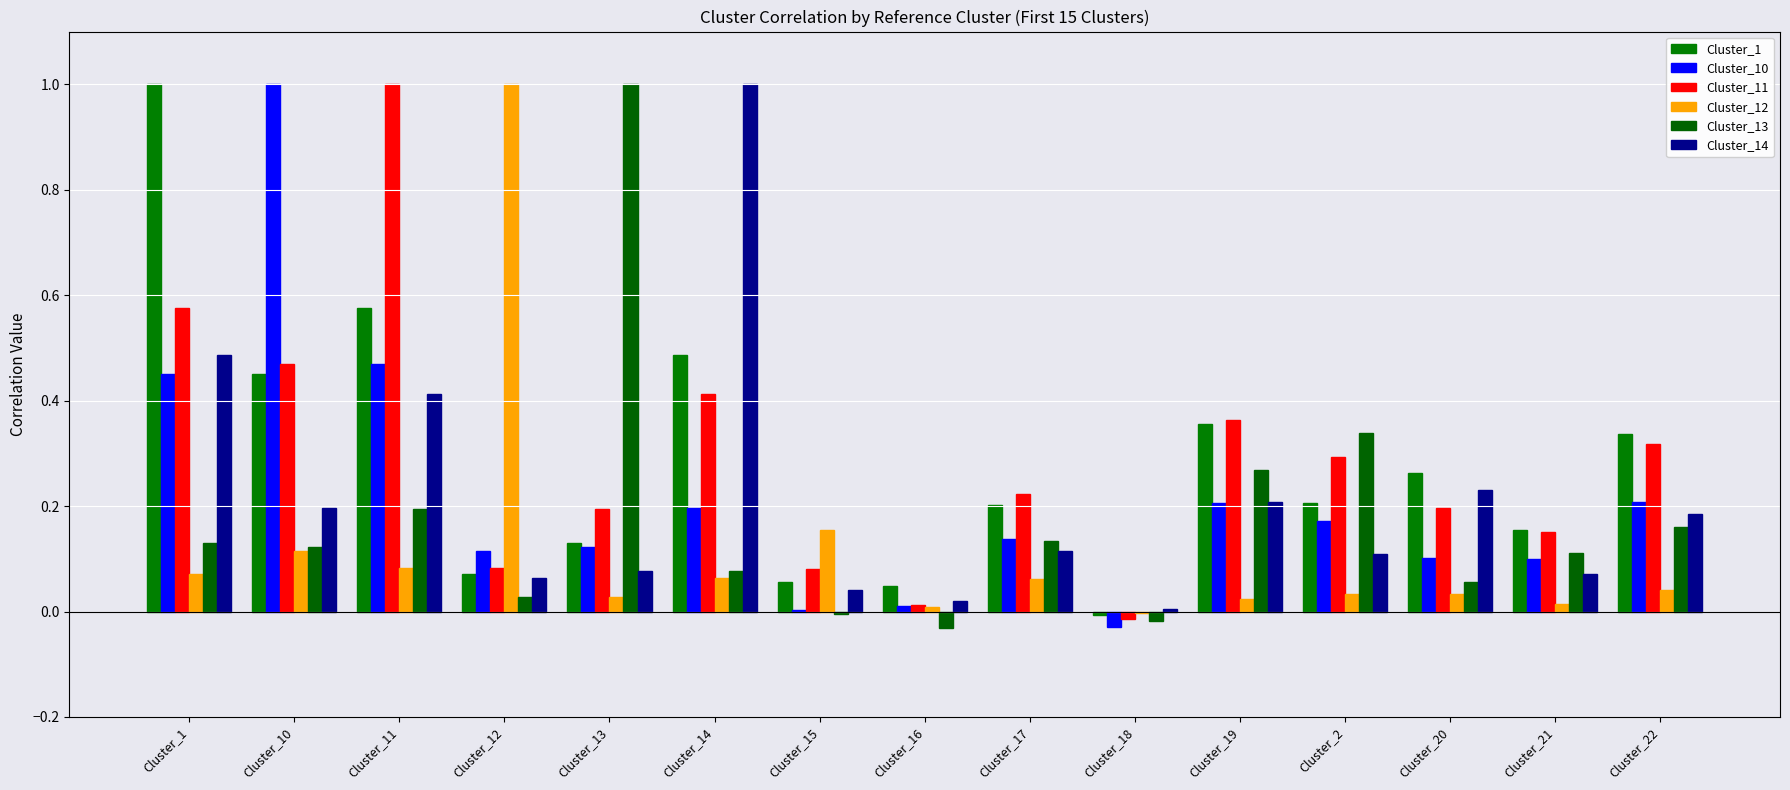

What position from the left is Cluster_17?

9